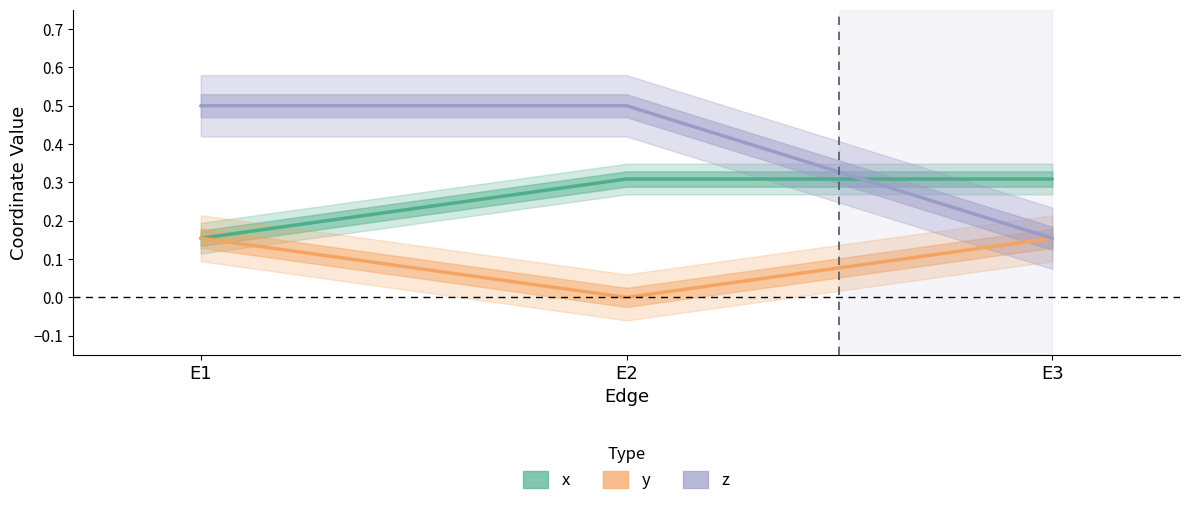

At which label is y closest to 0?

E2